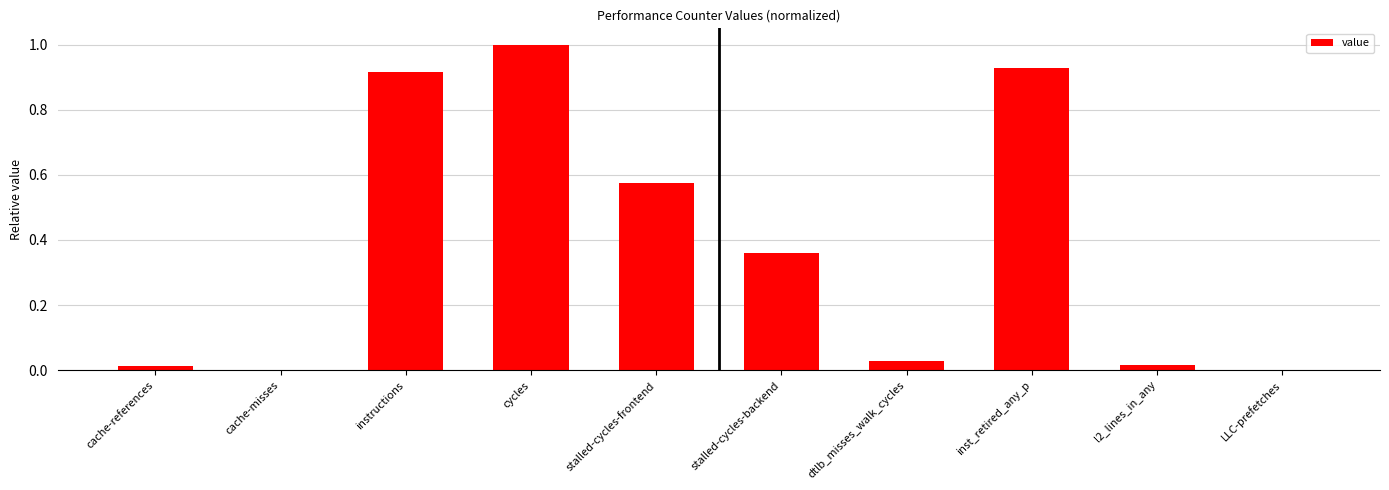

Which has a higher value, cycles or LLC-prefetches?

cycles